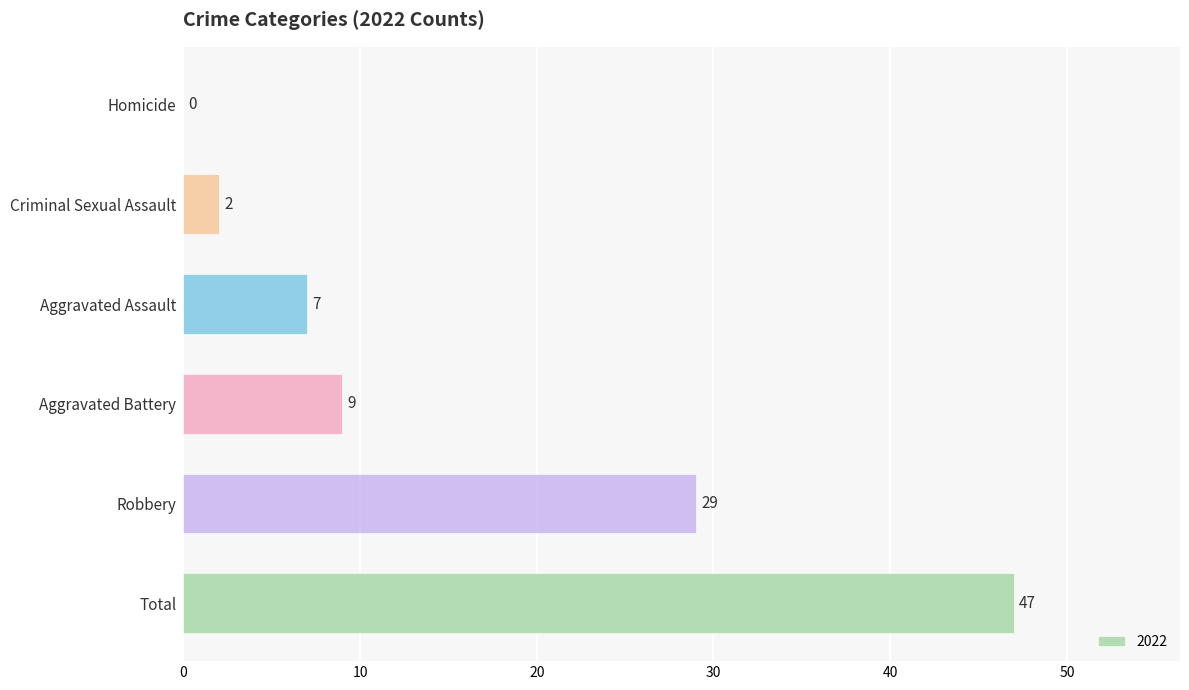

Reading top to bottom, transcribe all the data shown in this chart.

Homicide=0	Criminal Sexual Assault=2	Aggravated Assault=7	Aggravated Battery=9	Robbery=29	Total=47